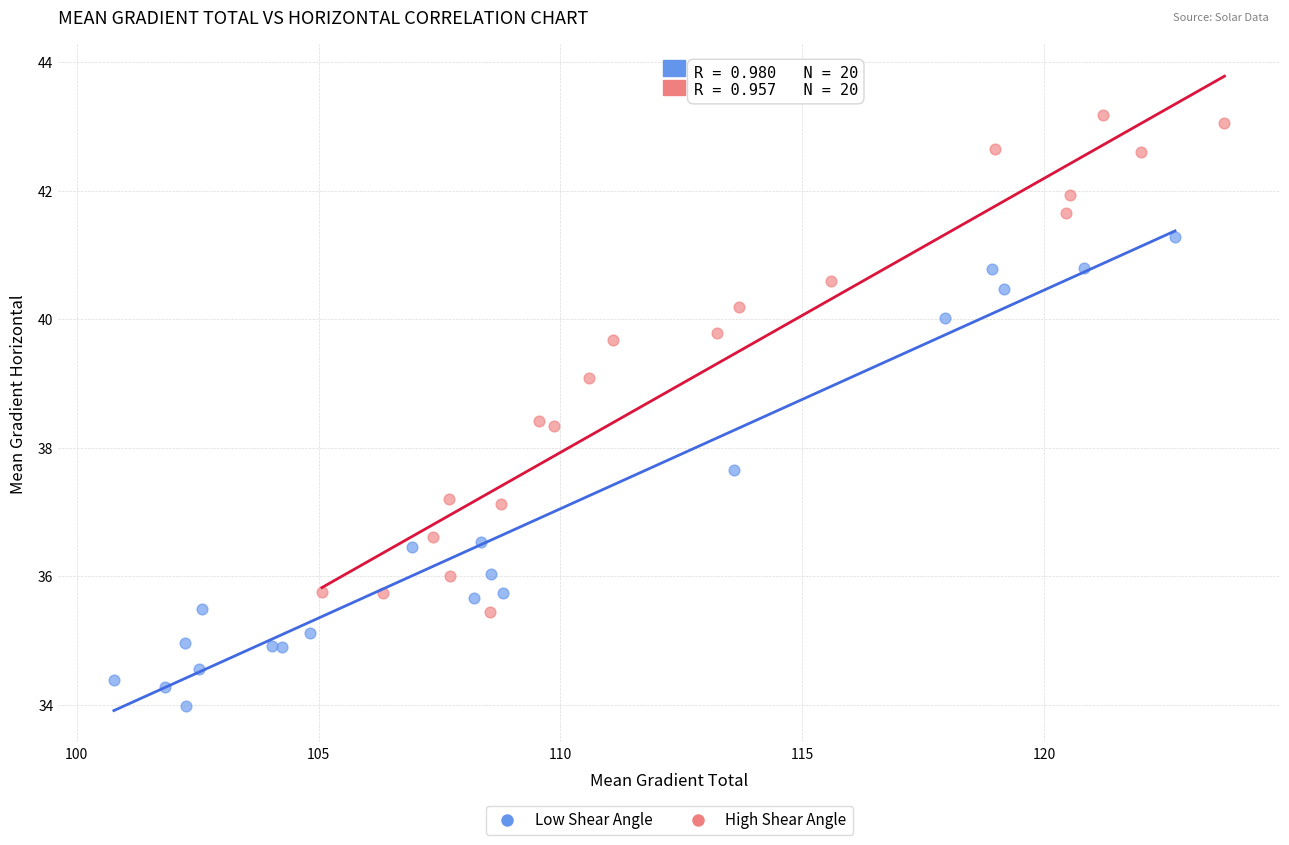

Which series contains the highest Y value?

High Shear Angle